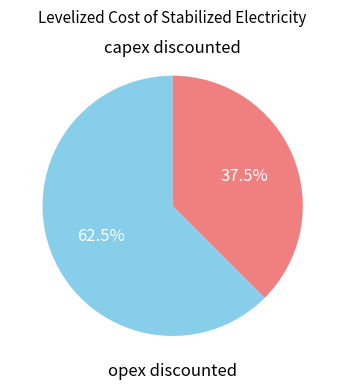

Is there a majority slice in this chart?

Yes